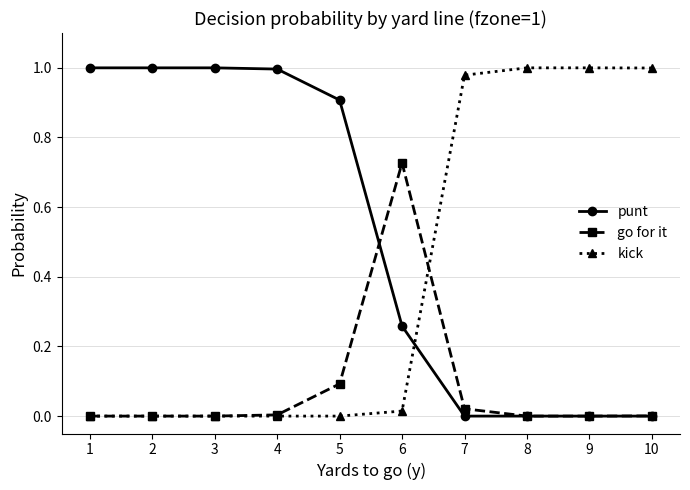

Does the chart have visible grid lines?

Yes